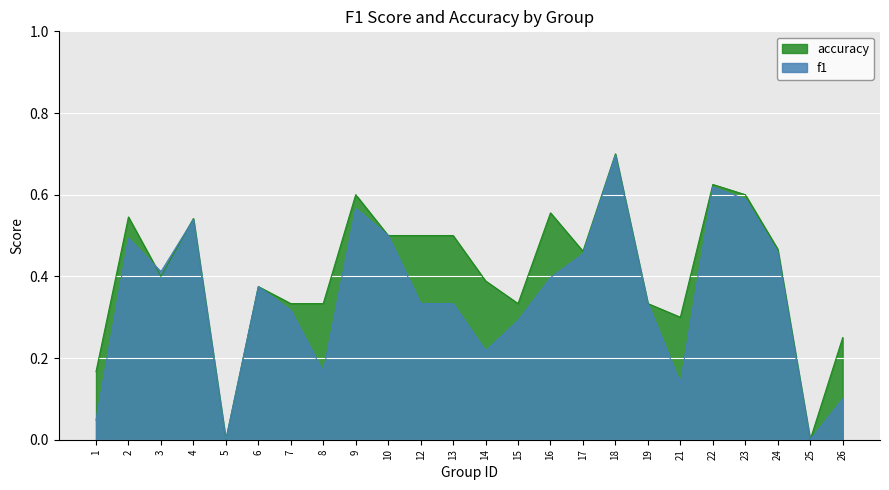

At which label is accuracy closest to 0?

5